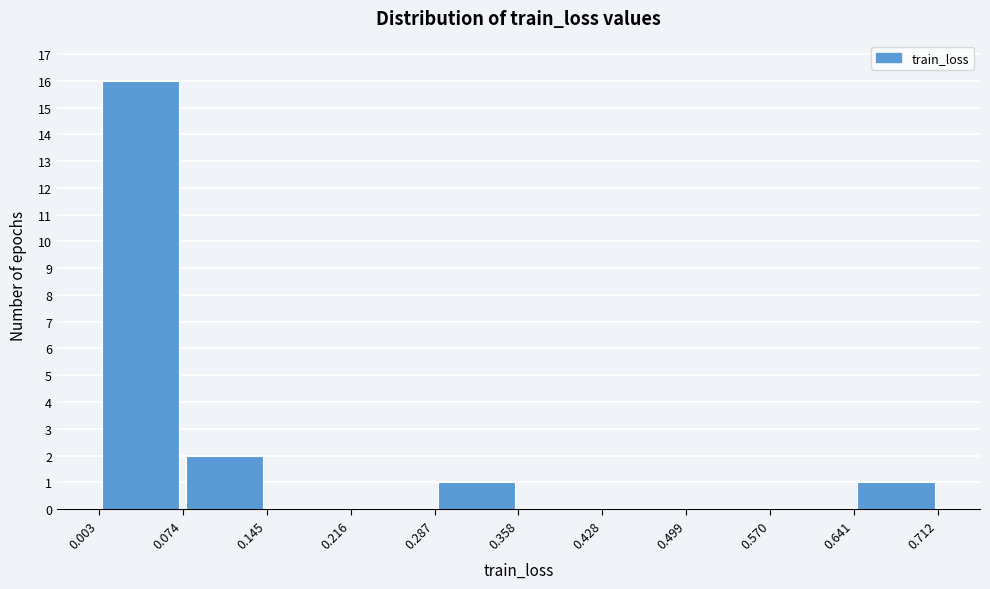

Reading left to right, transcribe this chart: for each bar, give the range it covers on the x-axis and its height. The values are not printed on the chart, so give them approximately, as read against the axis.

0.003 to 0.074: 16
0.074 to 0.145: 2
0.145 to 0.216: 0
0.216 to 0.287: 0
0.287 to 0.358: 1
0.358 to 0.428: 0
0.428 to 0.499: 0
0.499 to 0.570: 0
0.570 to 0.641: 0
0.641 to 0.712: 1